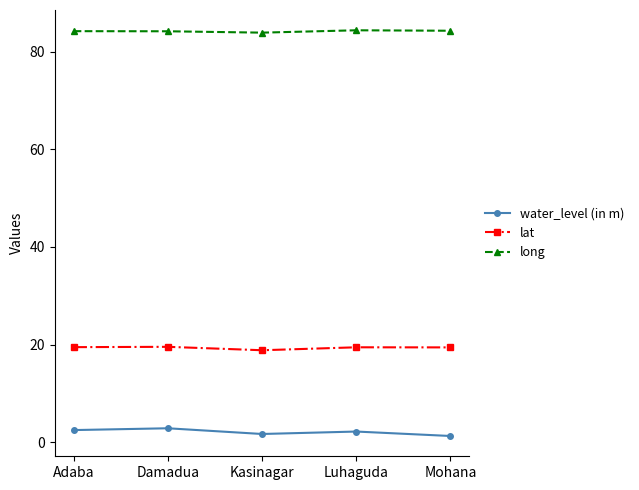

What is the approximate value of water_level (in m) at Damadua?

2.9